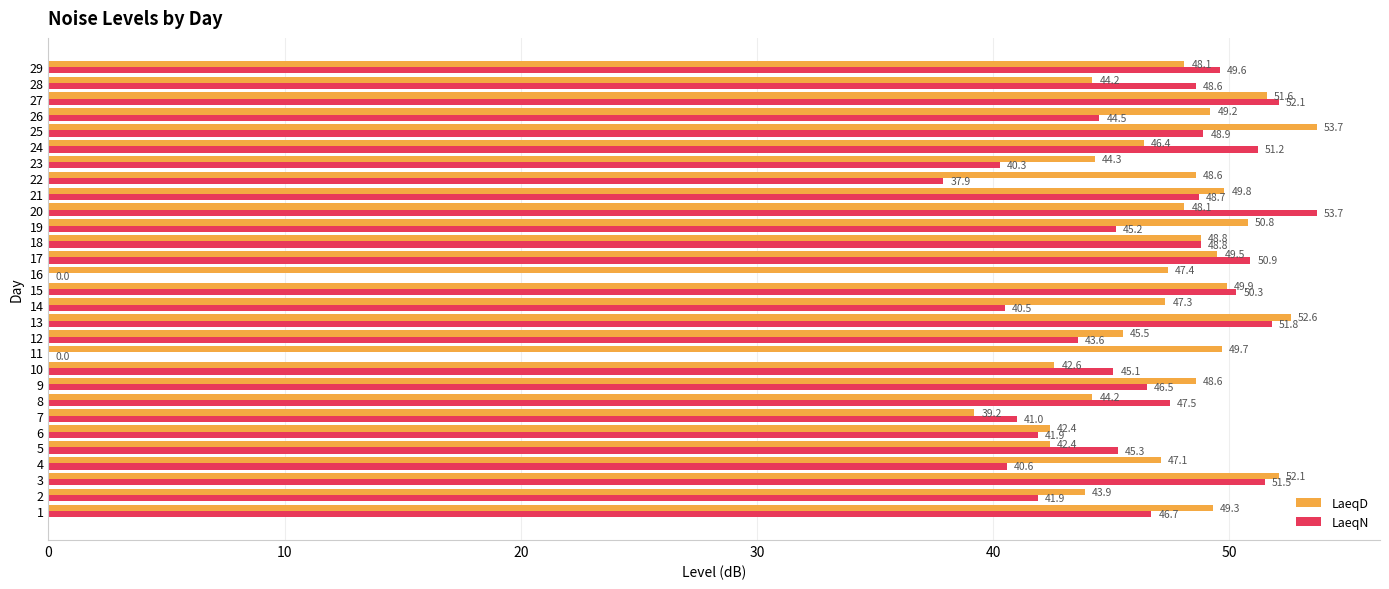

How many data points in LaeqD are above 48?

16